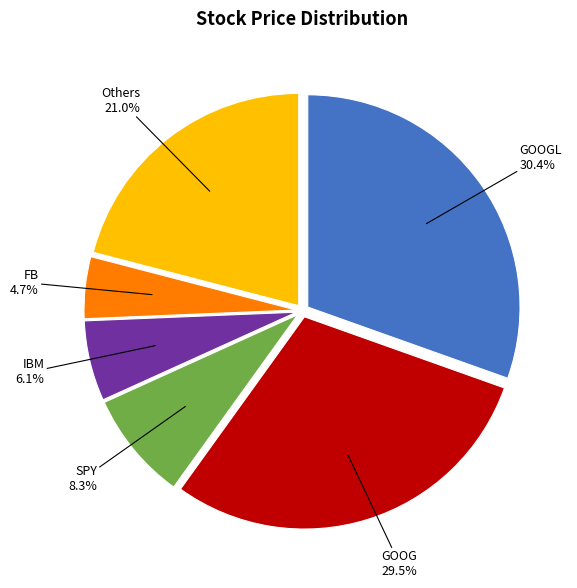

How many slices are in this pie chart?

6